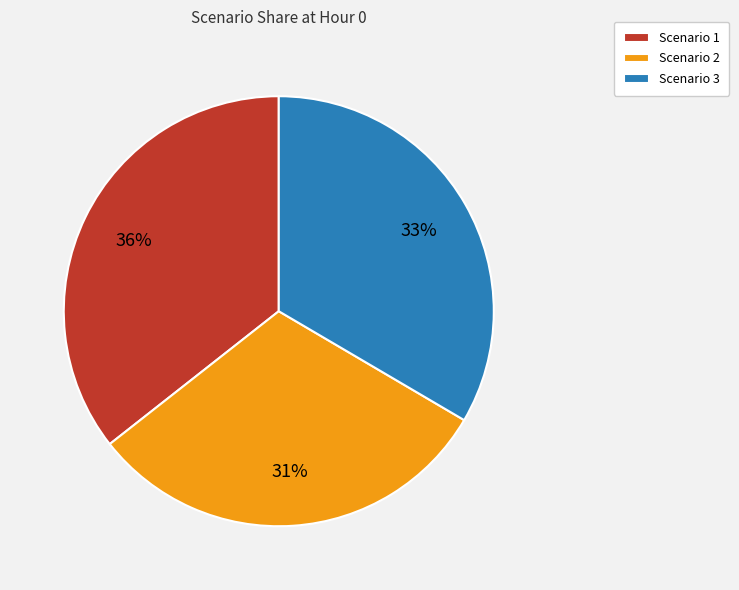

Do Scenario 3 and Scenario 2 together represent more than half of the pie?

Yes